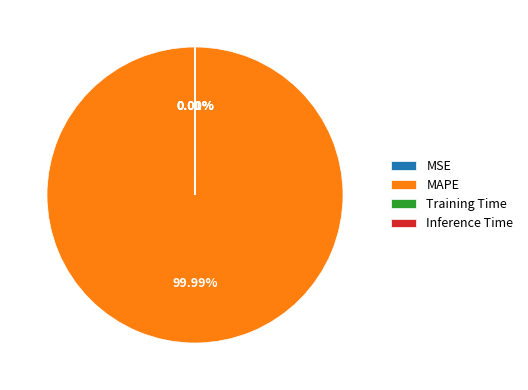

What is the majority slice?

MAPE